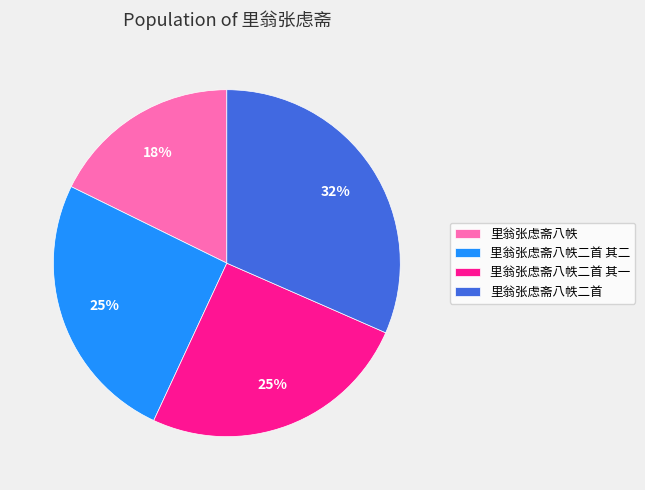

What is the smallest slice in the pie chart?

里翁张虑斋八帙